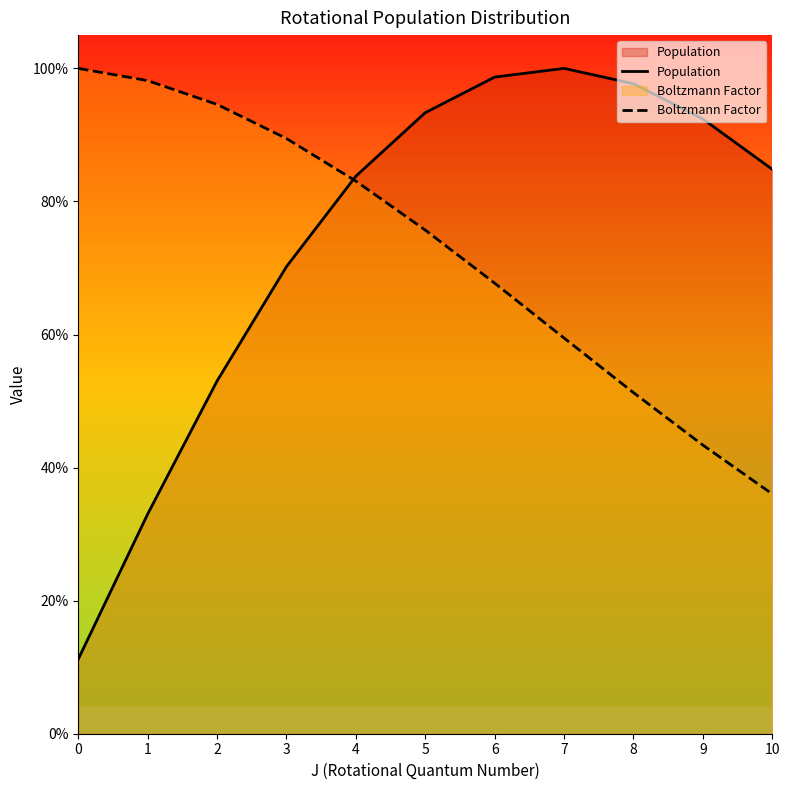

Which has a higher value, 9 or 7?

7